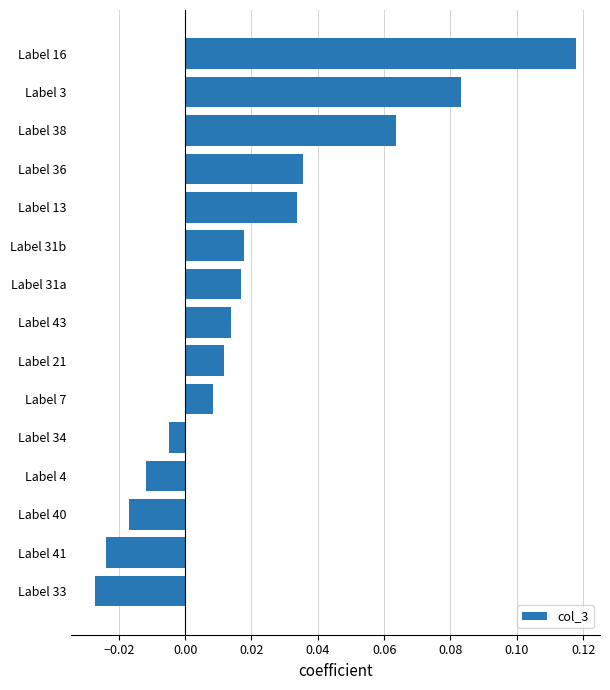

What is the sum of all values?

0.3